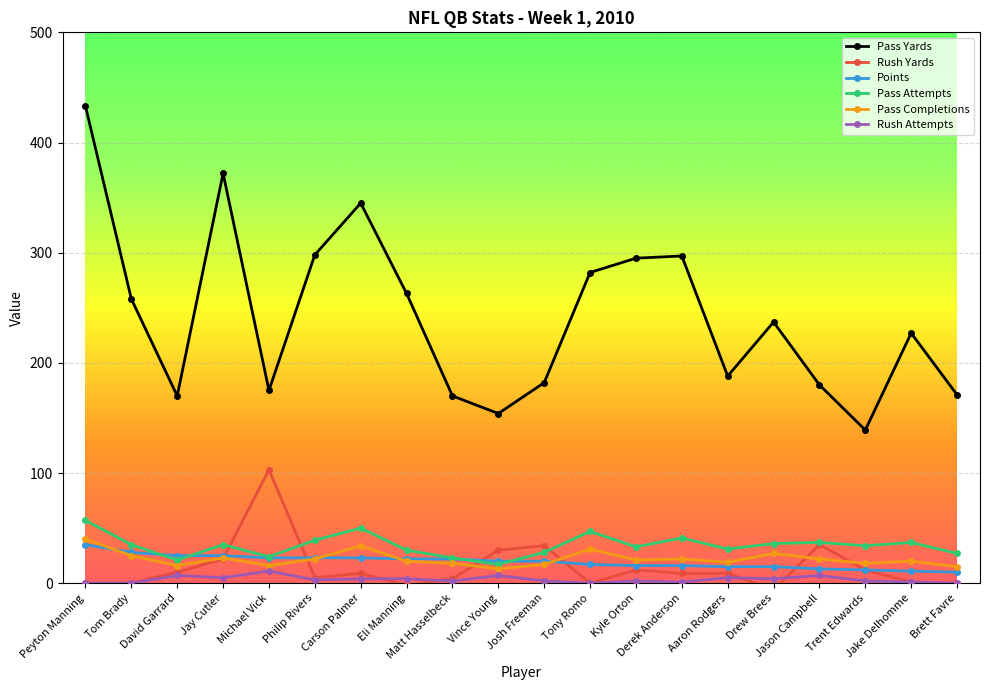

Which category has the lowest value across all series?

Drew Brees